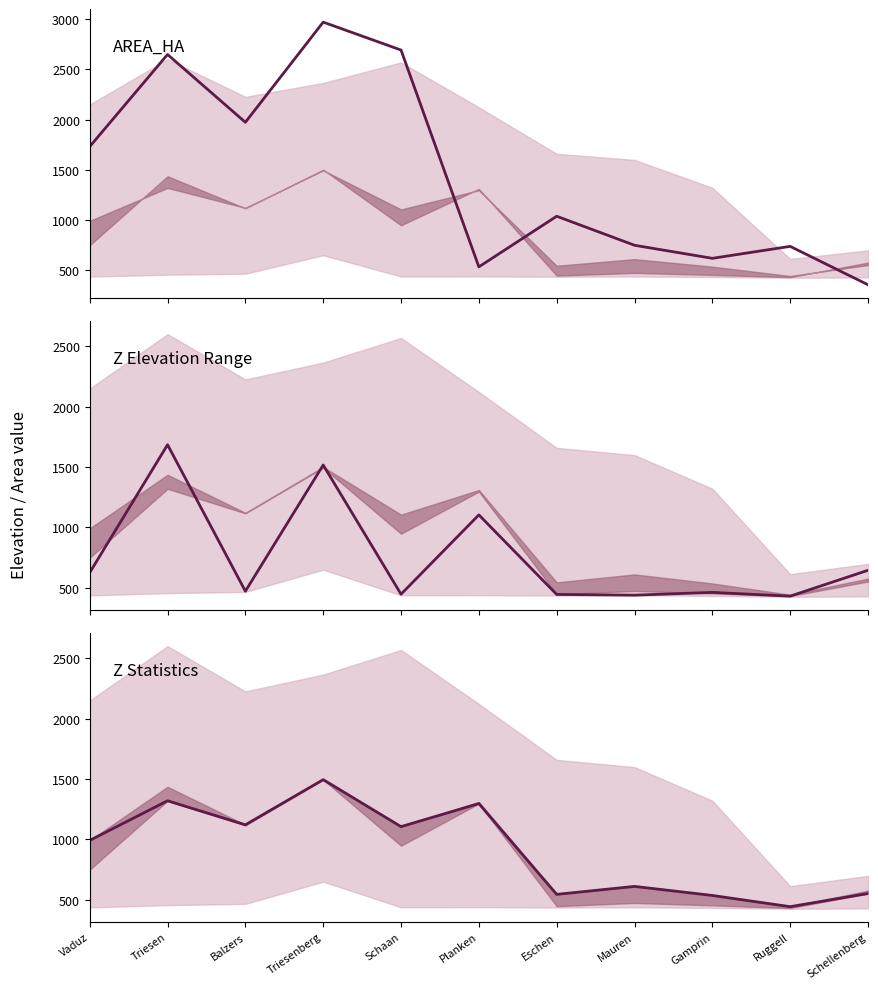

What is the smallest value displayed?

356